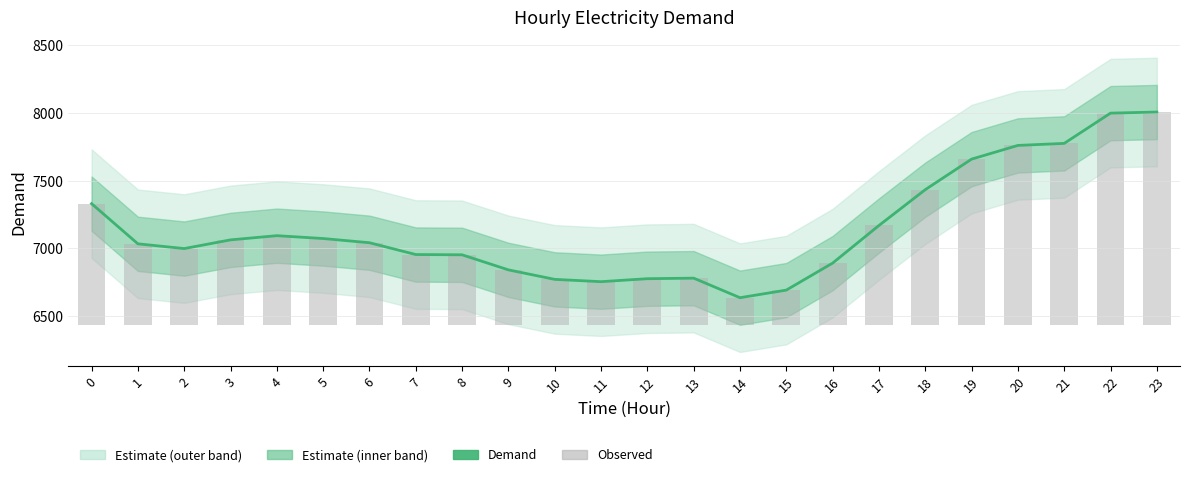

Which series has the widest spread of values?

Demand